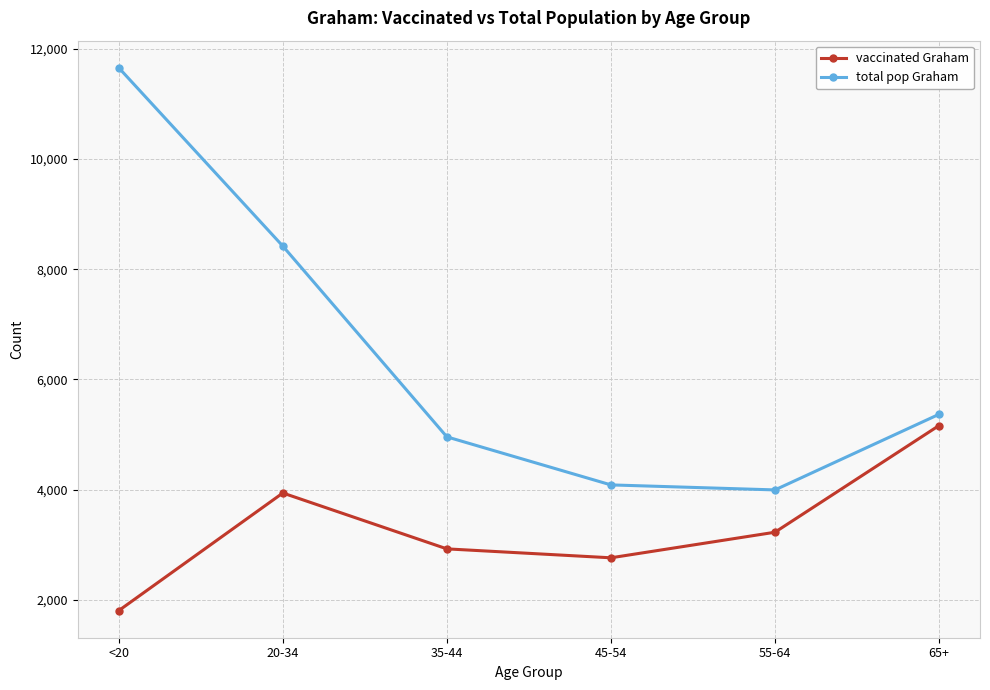

Count the number of data series in this chart.

2